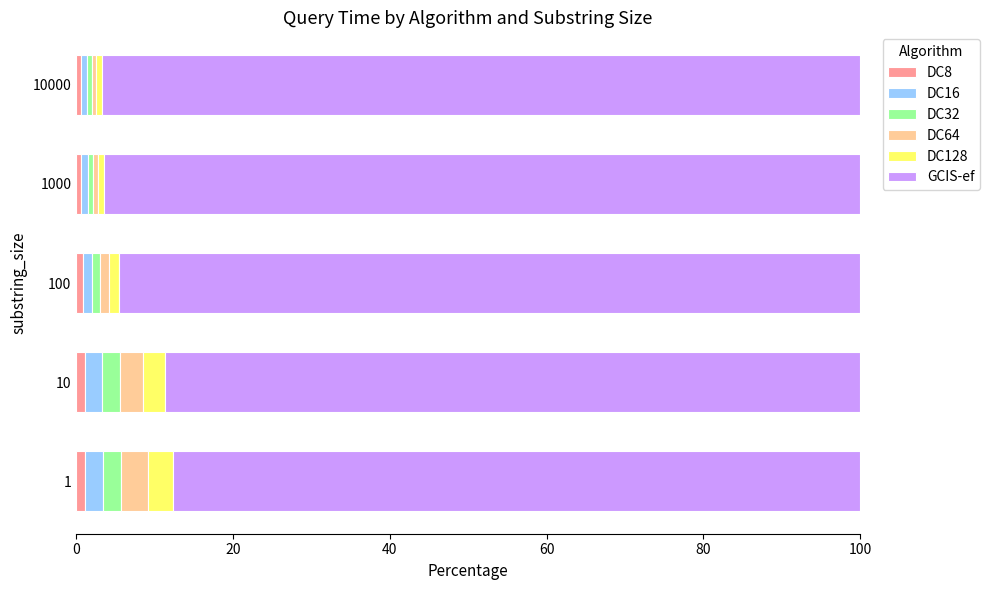

True or false: DC8 has a value of 1.1 at 10.

True